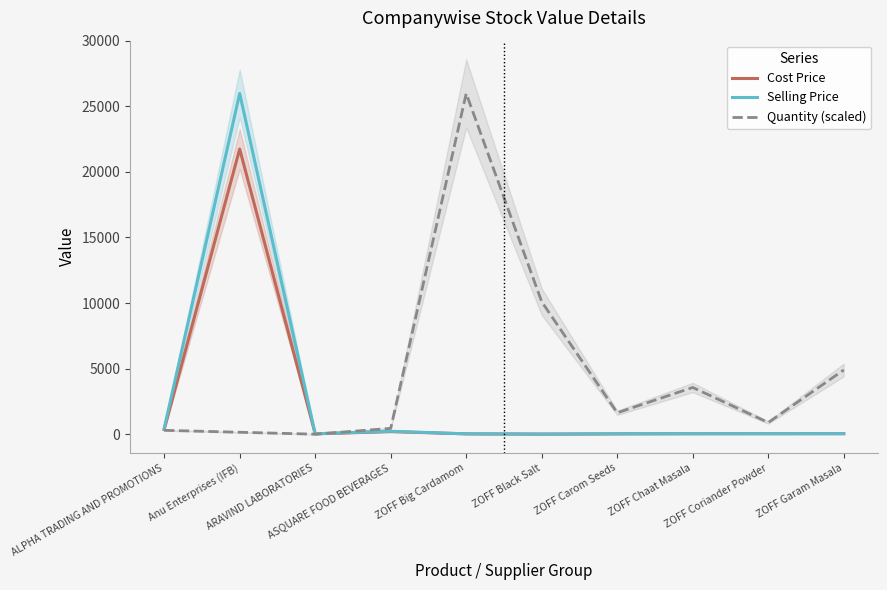

Reading left to right, extract all data points from this chart.

Cost Price: 363.9	21742.4	28.2	196.8	25.7	7.4	26.3	35.3	37.2	39.0
Selling Price: 434.8	25976.7	33.7	223.2	27.3	7.5	28.0	37.5	39.5	41.5
Quantity (scaled): 296.9	148.4	0.0	445.3	25976.7	10093.8	1632.8	3562.5	890.6	4898.5